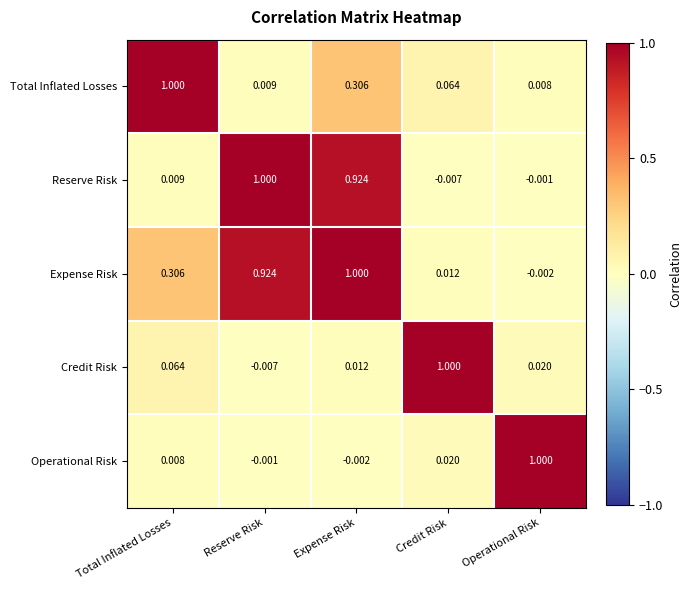

At which label is Expense Risk closest to 0?

Operational Risk